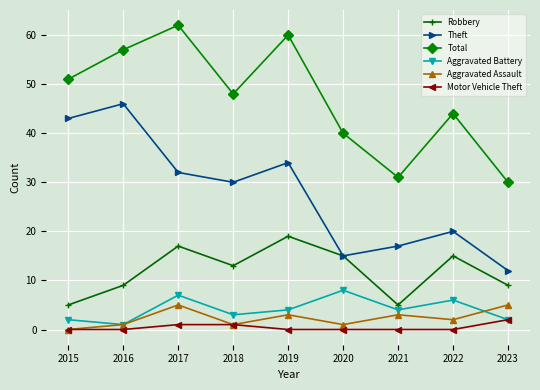

What is the sum of the Aggravated Assault values at 2018 and 2016?

2